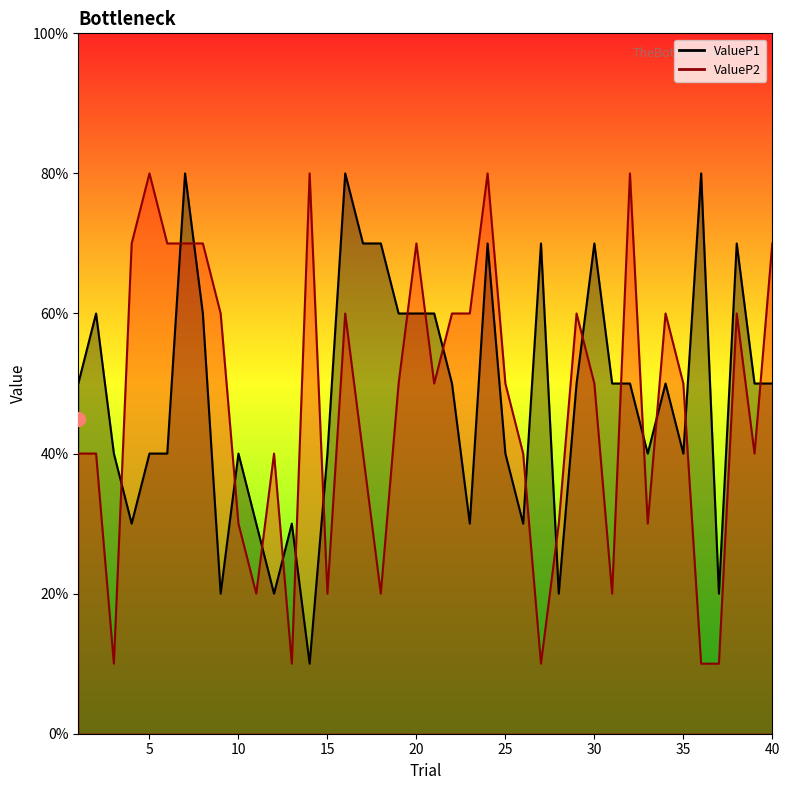

How many intersections are there between ValueP2 and ValueP1?

19